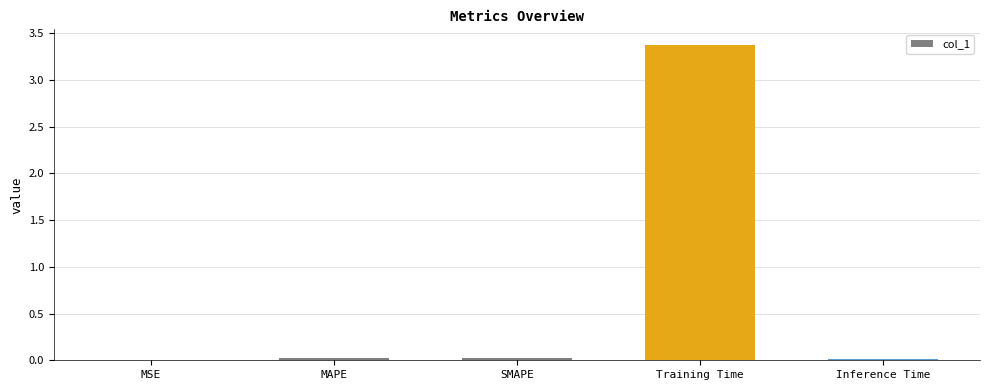

What is the sum of all values?

3.4